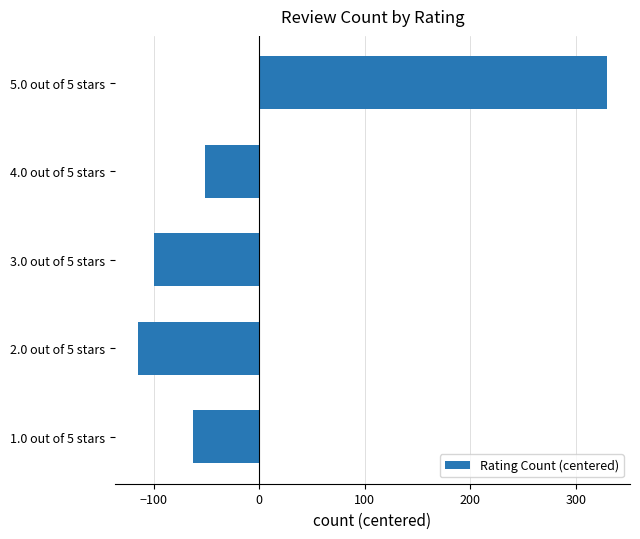

Are the bars grouped side by side (vs. stacked)?

No